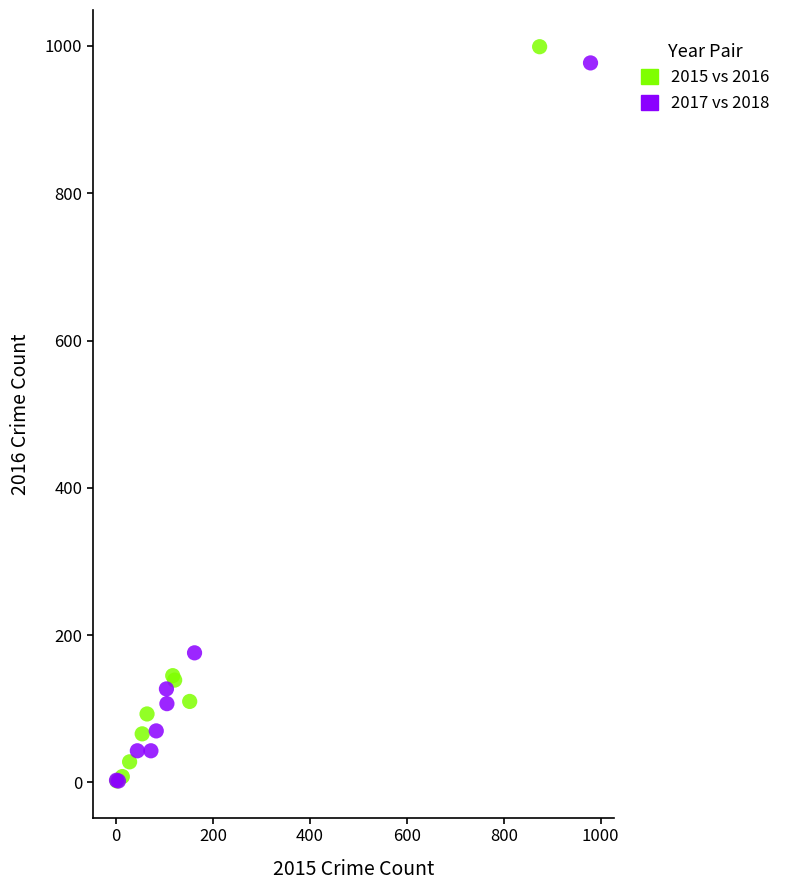

What are all the series names shown in the legend?

2015 vs 2016, 2017 vs 2018